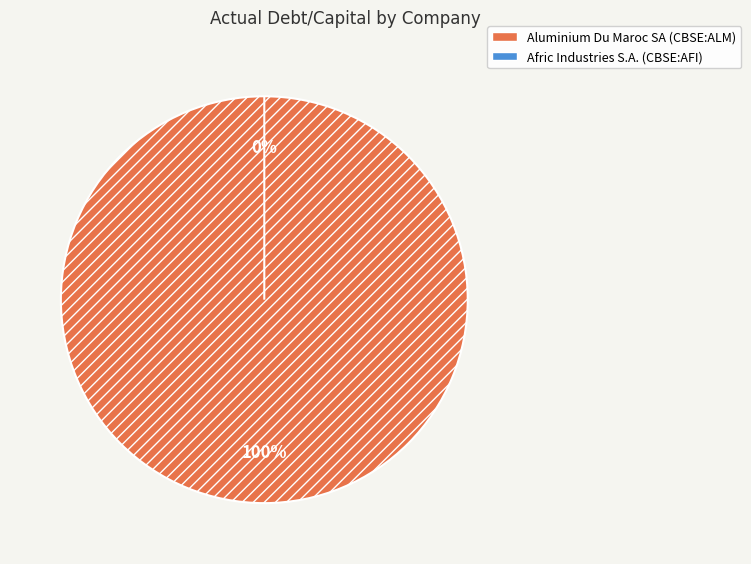

To the nearest percent, what is the difference between the Afric Industries S.A. (CBSE:AFI) and Aluminium Du Maroc SA (CBSE:ALM) slice percentages?

100%